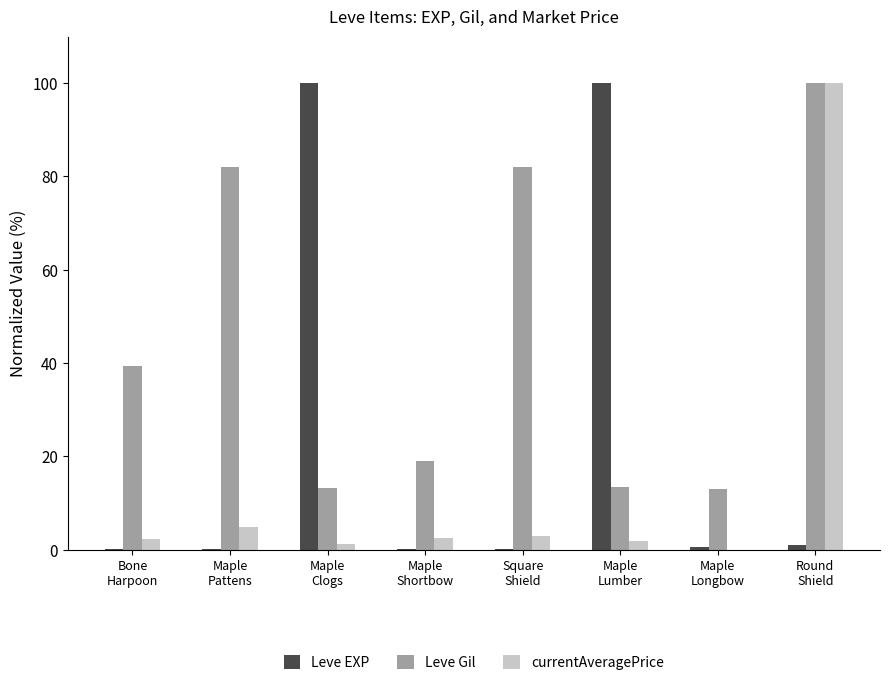

Is it true that currentAveragePrice equals 100.0 at Round
Shield?

True